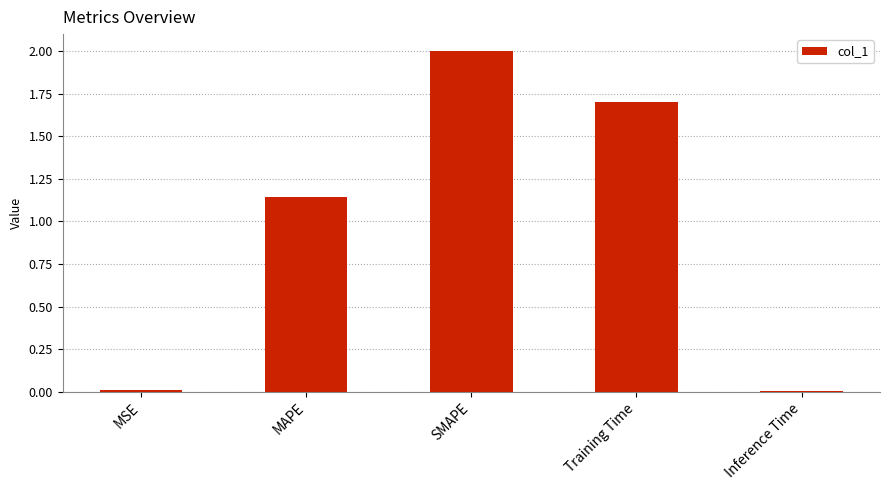

The chart shows a value of 3.0 at SMAPE. True or false?

False